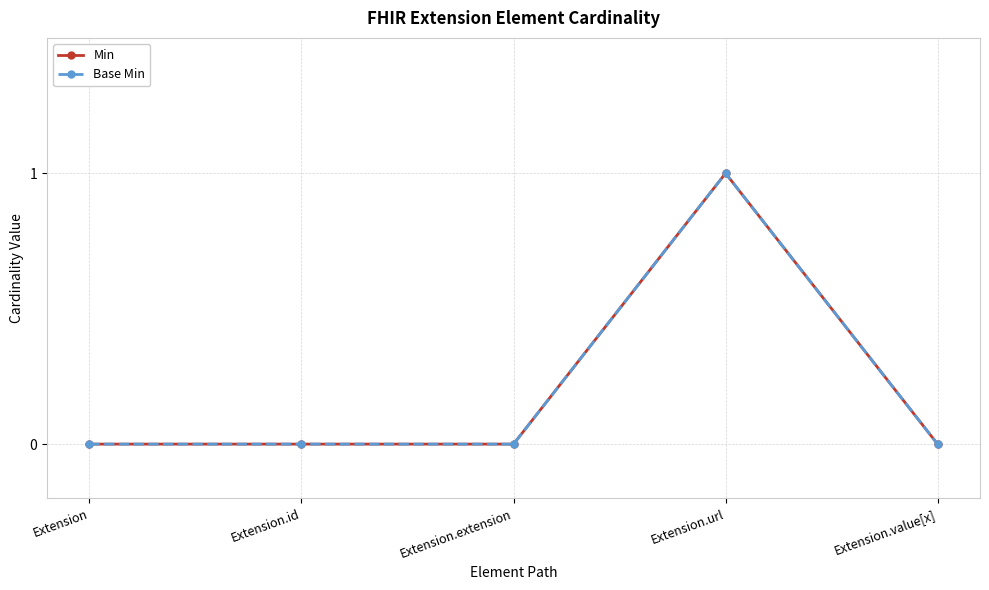

What is the difference between the maximum and minimum values in the Min series?

1